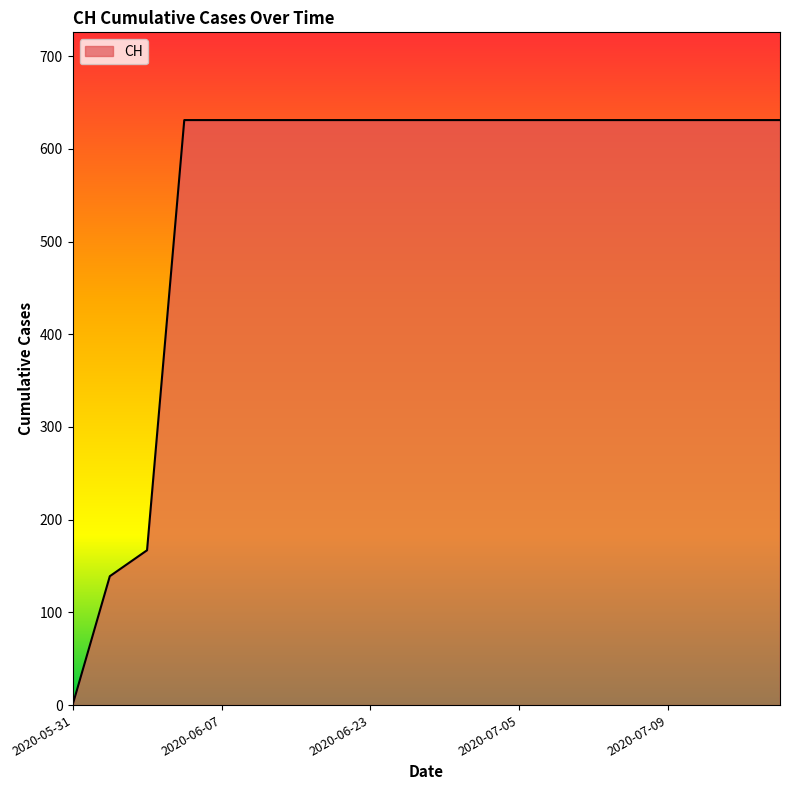

What is the greatest value displayed?

631